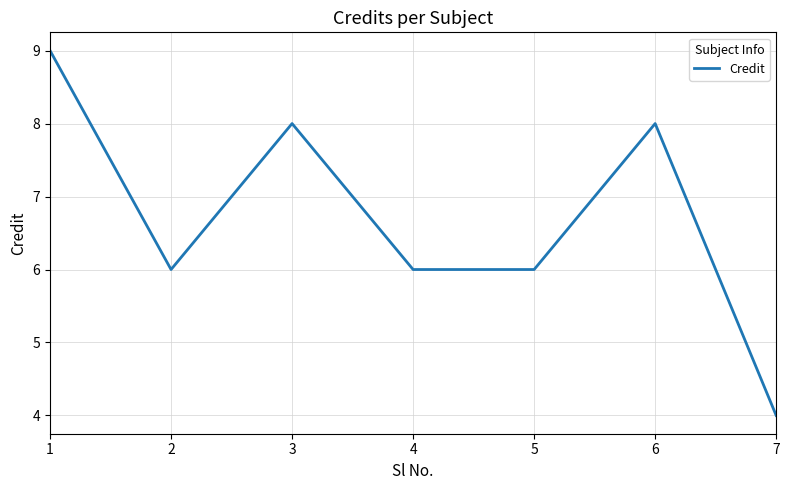

What is the minimum value shown in the chart?

4